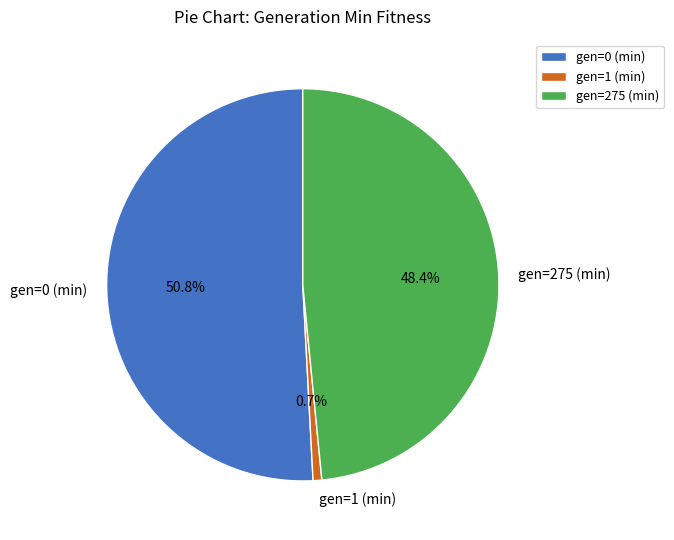

Which category has the biggest portion of the pie?

gen=0 (min)